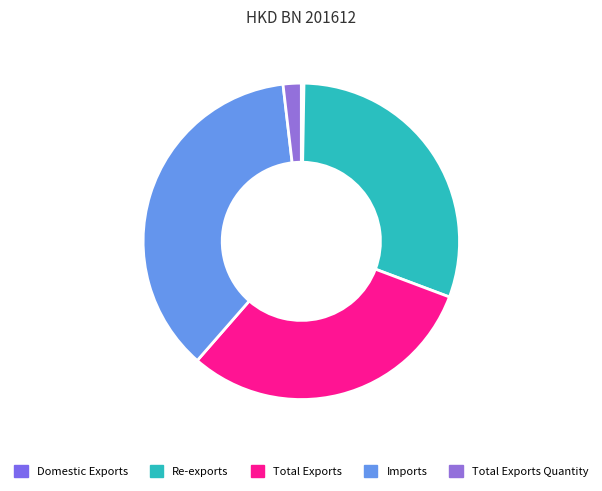

Rank the categories by value from lowest to highest.

Domestic Exports, Total Exports Quantity, Re-exports, Total Exports, Imports